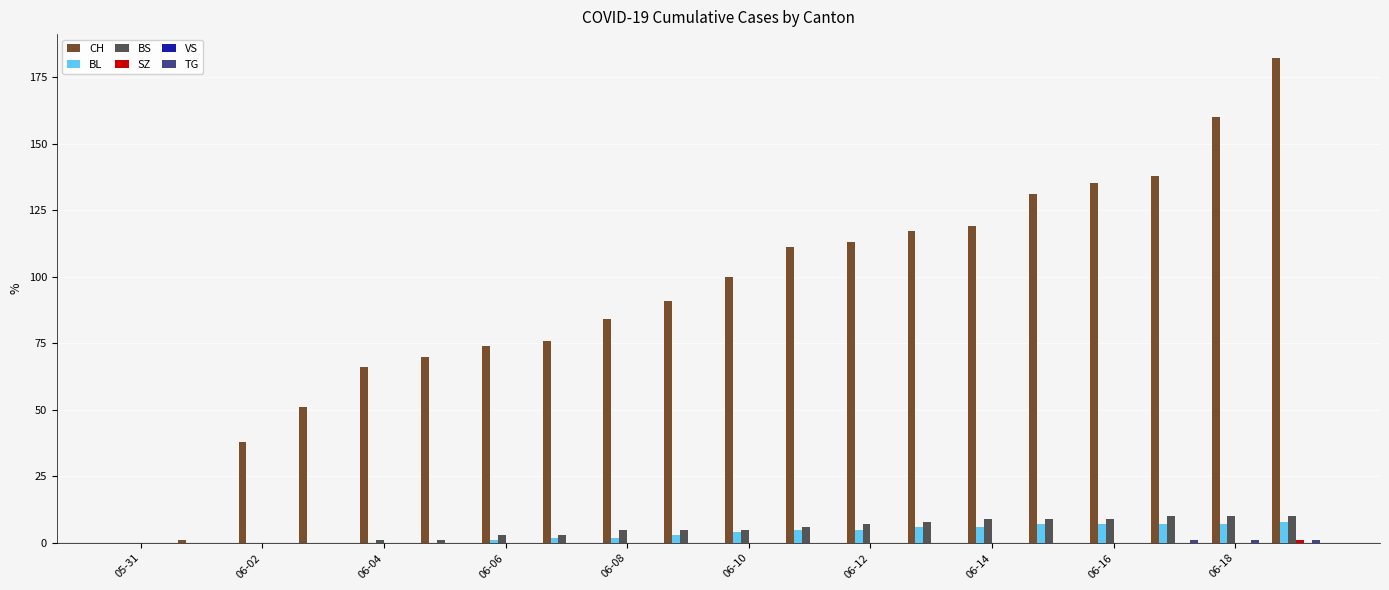

Which series has the largest total across all categories?

CH